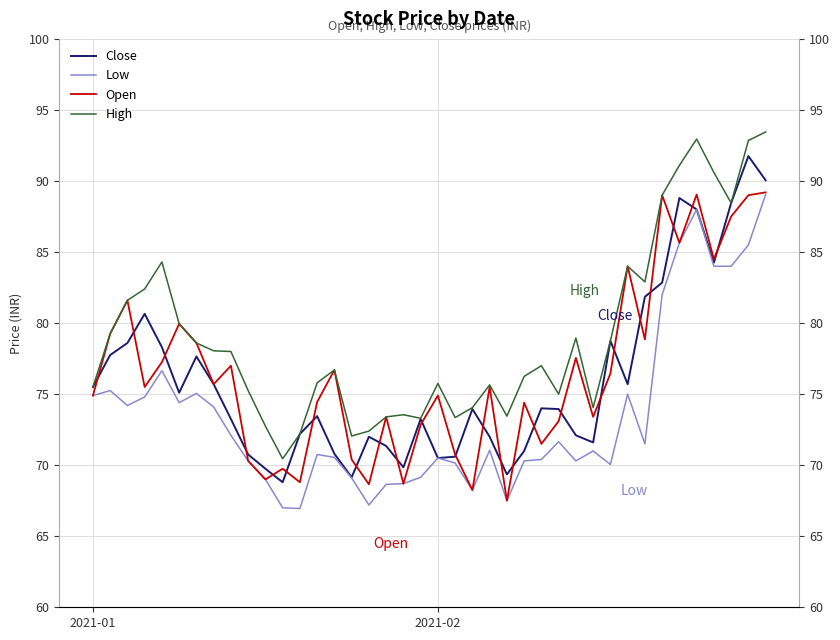

Reading right to left, extract all data points from this chart.

Close: 90.0	91.8	88.5	84.2	88.0	88.8	82.8	81.8	75.7	78.8	71.6	72.1	74.0	74.0	71.0	69.3	72.0	74.0	70.6	70.5	73.2	69.8	71.3	72.0	69.2	70.8	73.5	72.2	68.8	69.8	70.8	73.2	75.7	77.7	75.1	78.3	80.7	78.6	77.8	75.5
Low: 89.0	85.5	84.0	84.0	88.0	85.7	82.0	71.5	75.0	70.0	71.0	70.3	71.7	70.4	70.3	67.5	71.0	68.2	70.2	70.5	69.2	68.7	68.7	67.2	69.1	70.5	70.8	67.0	67.0	69.0	70.3	72.1	74.1	75.0	74.4	76.7	74.8	74.2	75.2	74.9
Open: 89.2	89.0	87.5	84.5	89.0	85.7	89.0	78.8	84.0	76.5	73.4	77.5	73.1	71.5	74.4	67.5	75.5	68.2	70.8	74.9	72.8	68.7	73.4	68.7	70.4	76.7	74.5	68.8	69.8	69.0	70.3	77.0	75.7	78.6	80.0	77.2	75.5	81.6	79.2	74.9
High: 93.5	92.8	88.5	90.6	93.0	91.1	89.0	82.9	84.0	78.8	74.0	79.0	75.0	77.0	76.2	73.5	75.7	74.0	73.3	75.8	73.3	73.5	73.4	72.4	72.0	76.7	75.8	72.2	70.5	72.8	75.2	78.0	78.0	78.6	80.0	84.3	82.4	81.6	79.2	75.5